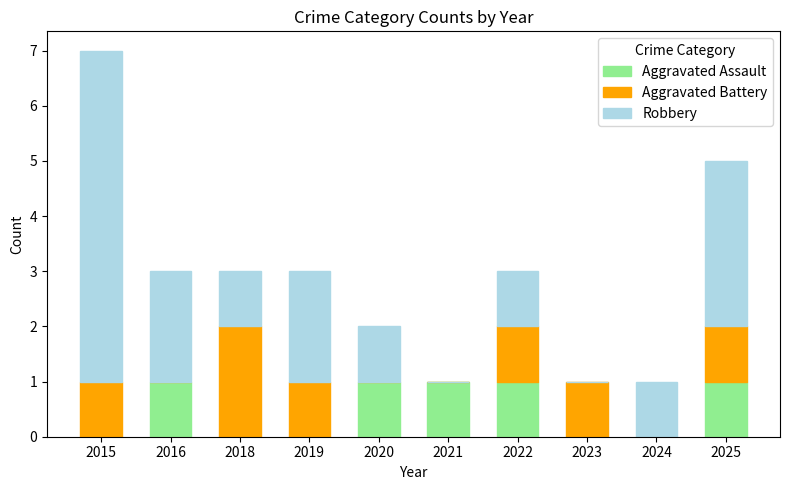

Does the chart contain stacked bars?

Yes